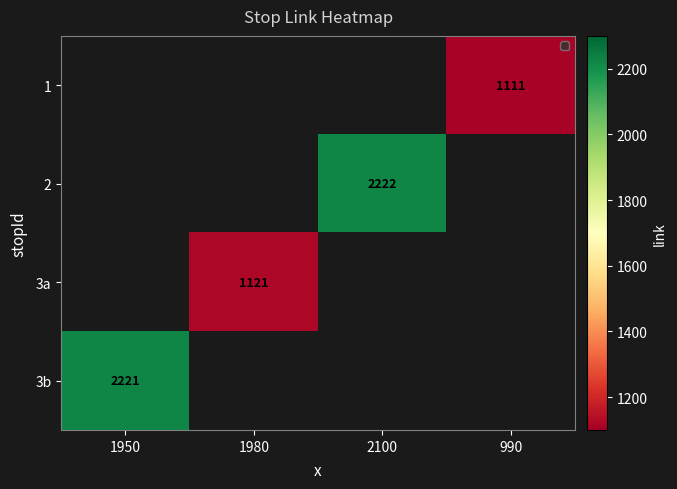

List the series in order of their overall mean, lowest first.

1, 2, 3a, 3b